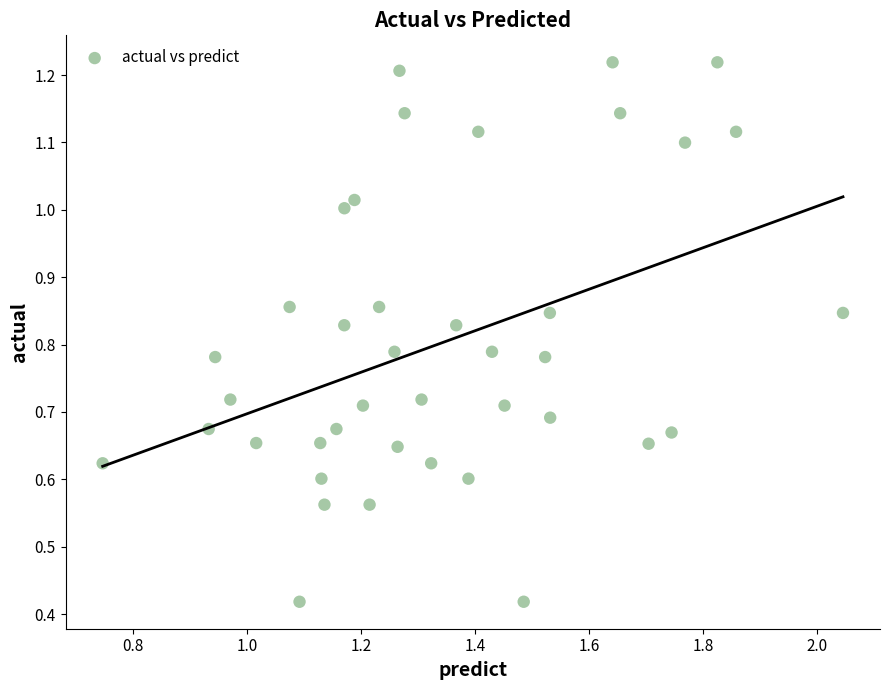

What is the range of X values (max minus min)?

1.3